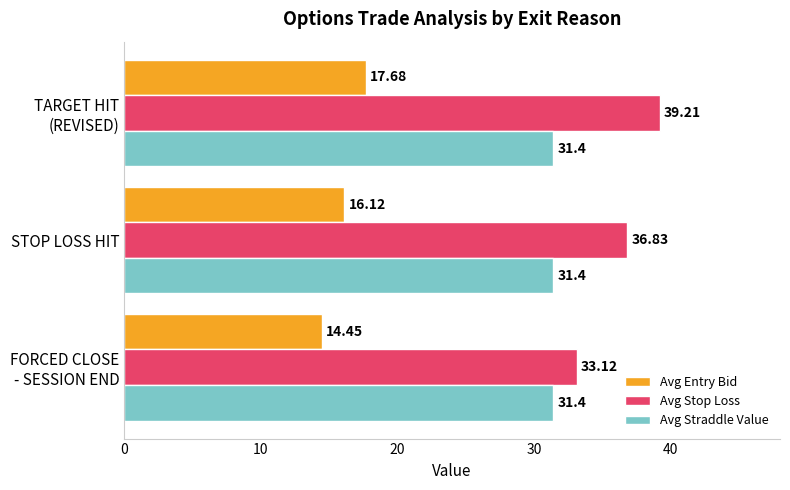

What is the spread (max minus min) of values at STOP LOSS HIT?

20.7